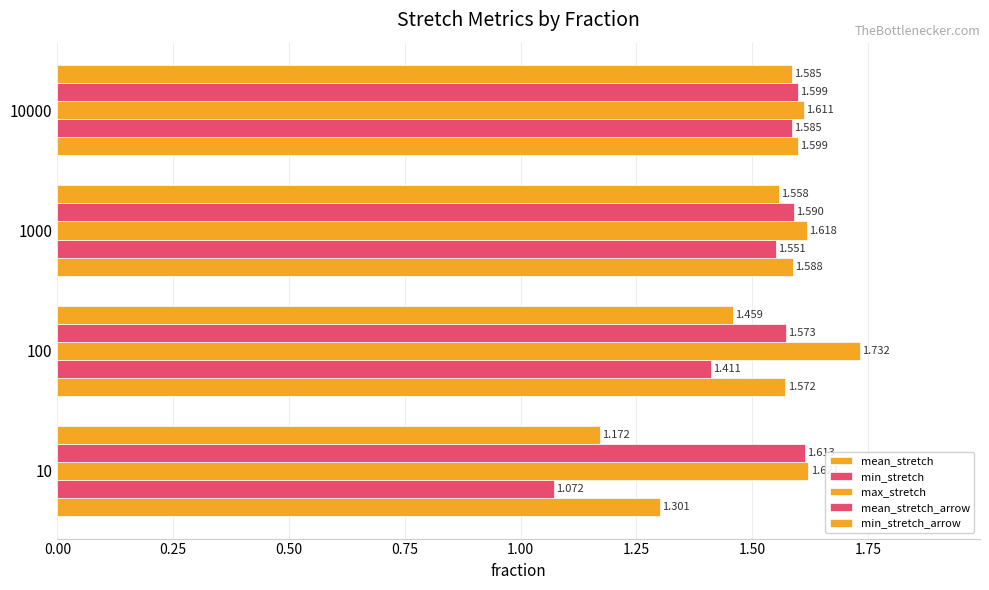

What is the sum of all min_stretch values?

5.6